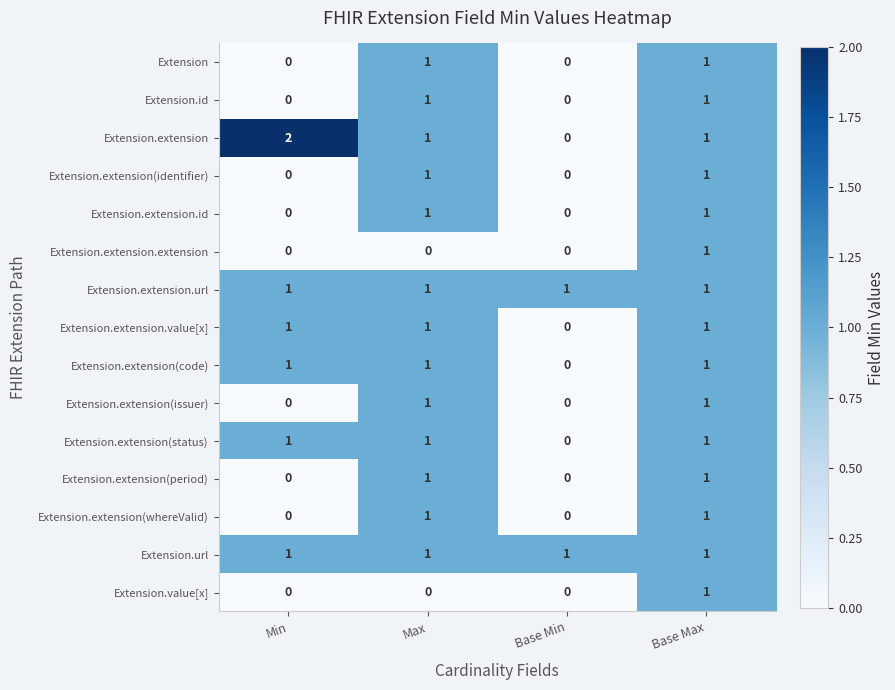

True or false: Extension.value[x] has a value of -1 at Base Min.

False